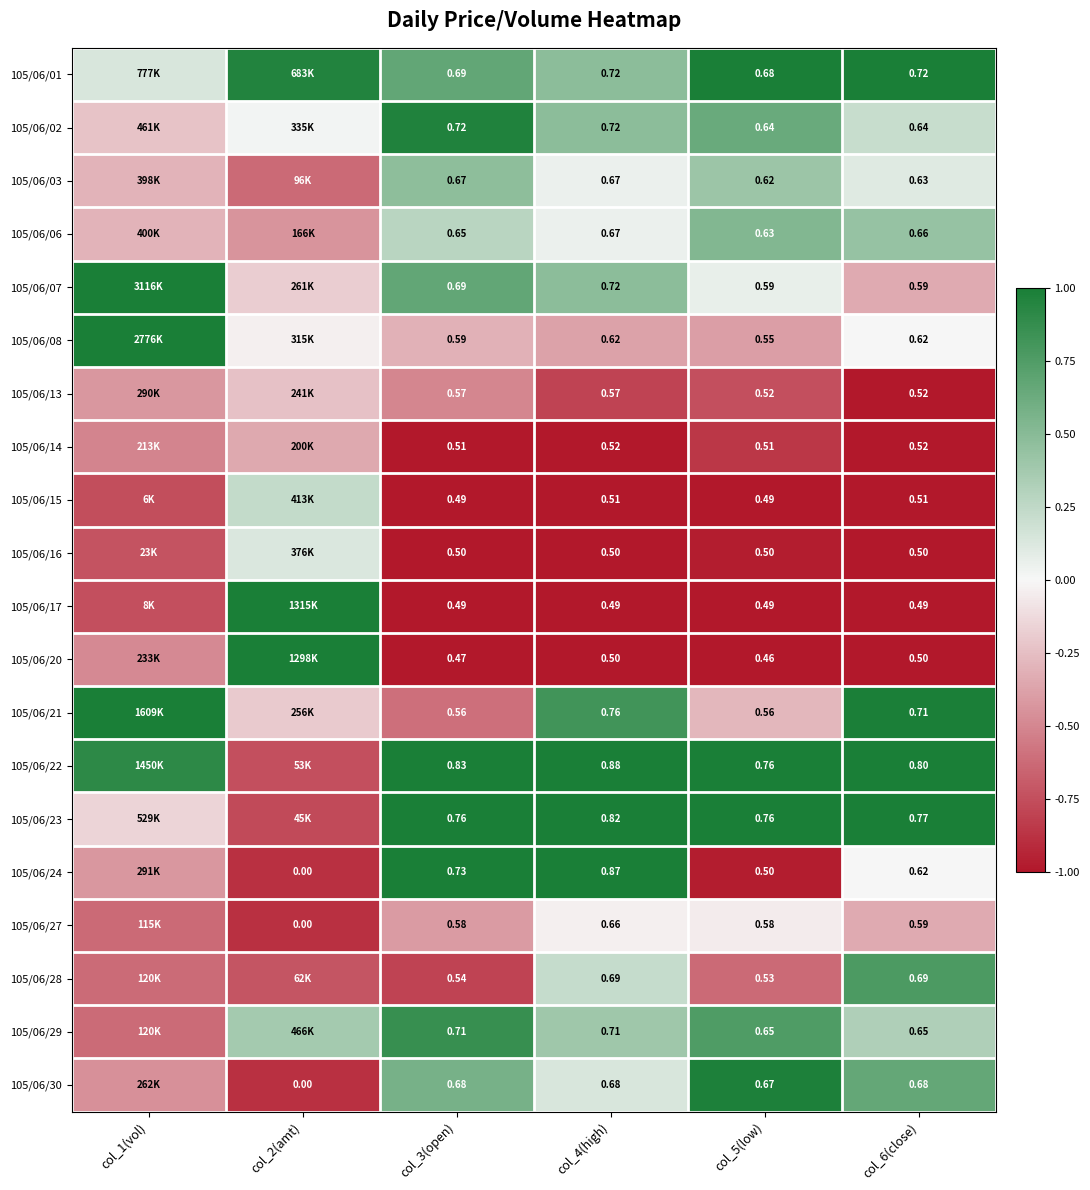

At how many categories does at least one series exceed 0?

6